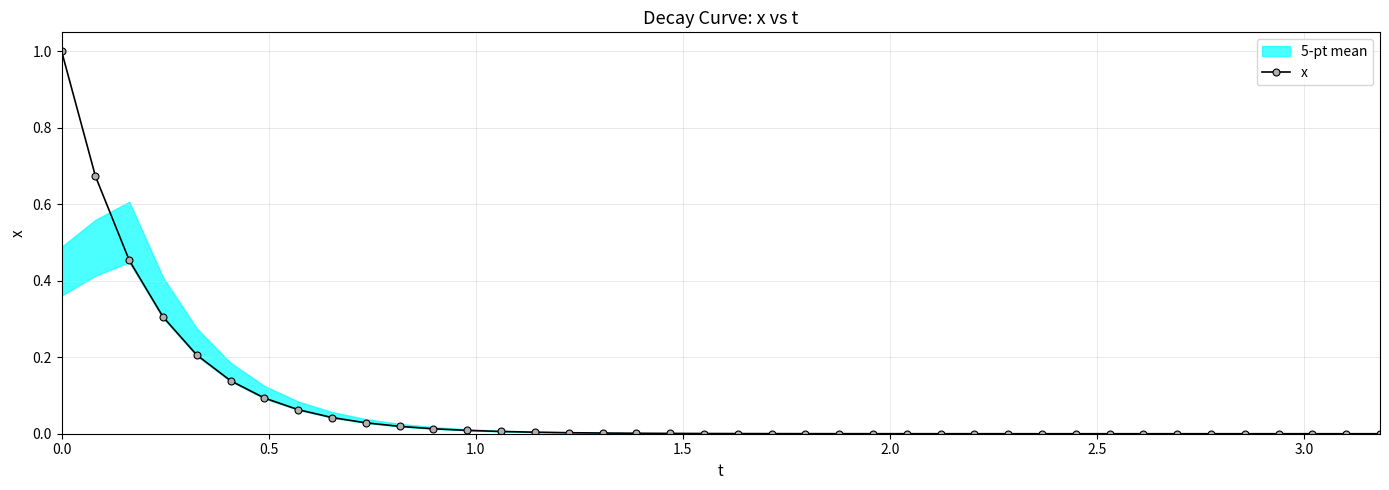

What is the maximum value for x?

1.0